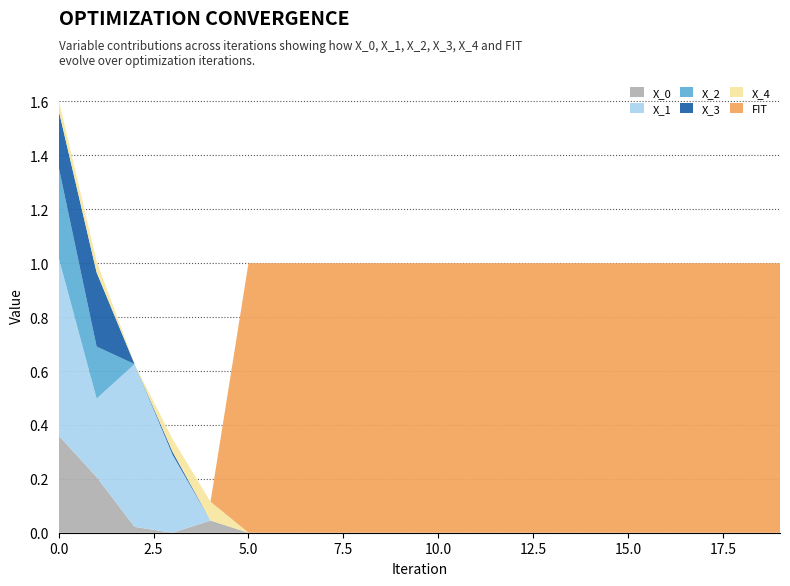

Reading left to right, transcribe all the data shown in this chart.

X_0: 0.4	0.2	0.0	0.0	0.0	0.0	0.0	0.0	0.0	0.0	0.0	0.0	0.0	0.0	0.0	0.0	0.0	0.0	0.0	0.0
X_1: 0.7	0.3	0.6	0.3	0.0	0.0	0.0	0.0	0.0	0.0	0.0	0.0	0.0	0.0	0.0	0.0	0.0	0.0	0.0	0.0
X_2: 0.3	0.2	0.0	0.0	0.0	0.0	0.0	0.0	0.0	0.0	0.0	0.0	0.0	0.0	0.0	0.0	0.0	0.0	0.0	0.0
X_3: 0.2	0.3	0.0	0.0	0.0	0.0	0.0	0.0	0.0	0.0	0.0	0.0	0.0	0.0	0.0	0.0	0.0	0.0	0.0	0.0
X_4: 0.0	0.0	0.0	0.0	0.1	0.0	0.0	0.0	0.0	0.0	0.0	0.0	0.0	0.0	0.0	0.0	0.0	0.0	0.0	0.0
FIT: 0.0	0.0	0.0	0.0	0.0	1.0	1.0	1.0	1.0	1.0	1.0	1.0	1.0	1.0	1.0	1.0	1.0	1.0	1.0	1.0